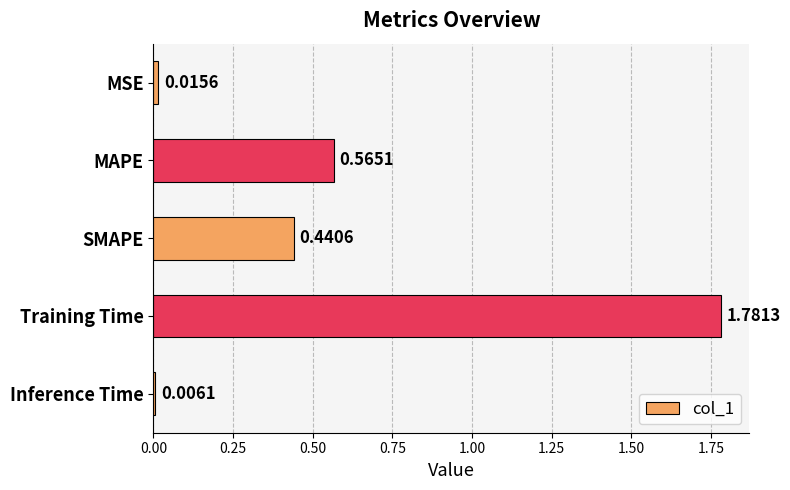

What is the label of the 4th bar from the top?

Training Time